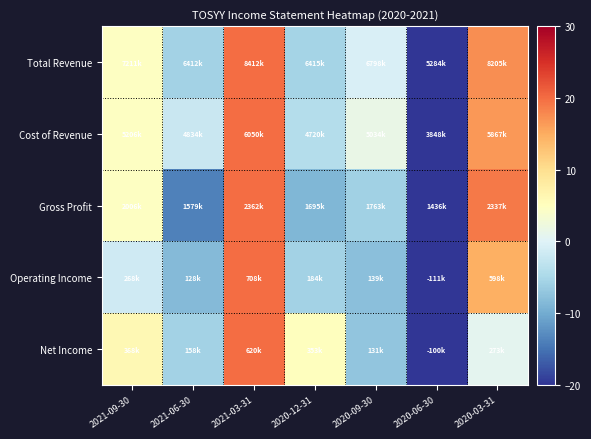

Reading left to right, extract all data points from this chart.

Total Revenue: 2021-09-30=4.6	2021-06-30=-5.6	2021-03-31=20.0	2020-12-31=-5.5	2020-09-30=-0.6	2020-06-30=-20.0	2020-03-31=17.3
Cost of Revenue: 2021-09-30=4.7	2021-06-30=-2.1	2021-03-31=20.0	2020-12-31=-4.2	2020-09-30=1.5	2020-06-30=-20.0	2020-03-31=16.7
Gross Profit: 2021-09-30=4.6	2021-06-30=-13.8	2021-03-31=20.0	2020-12-31=-8.8	2020-09-30=-5.9	2020-06-30=-20.0	2020-03-31=18.9
Operating Income: 2021-09-30=-1.5	2021-06-30=-8.3	2021-03-31=20.0	2020-12-31=-5.6	2020-09-30=-7.8	2020-06-30=-20.0	2020-03-31=14.6
Net Income: 2021-09-30=6.0	2021-06-30=-5.6	2021-03-31=20.0	2020-12-31=5.2	2020-09-30=-7.2	2020-06-30=-20.0	2020-03-31=0.7